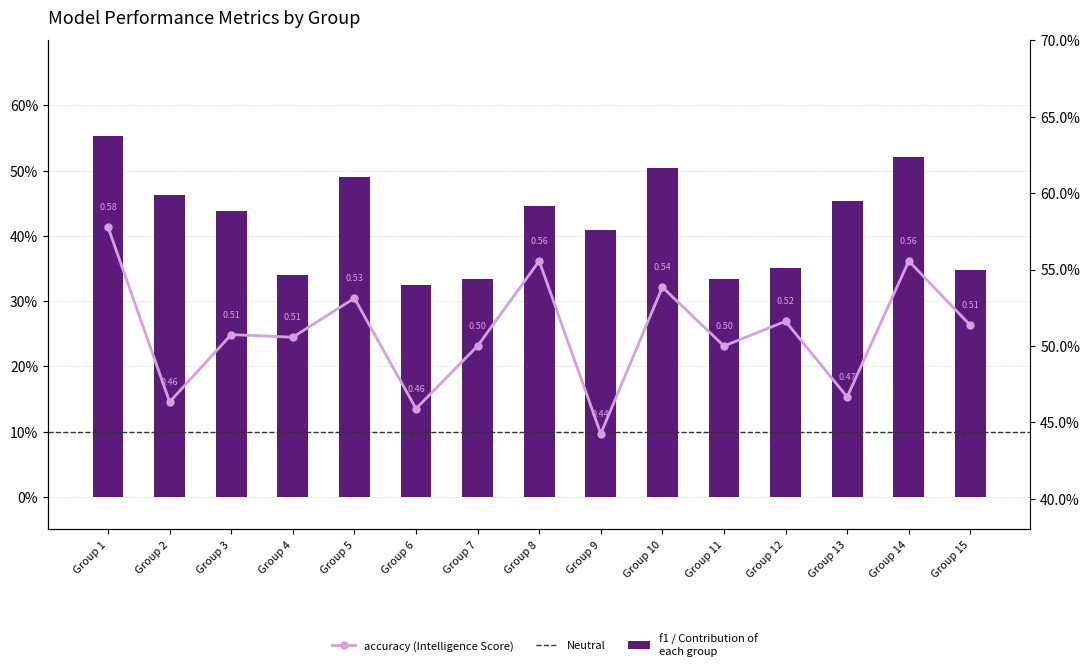

What is the maximum value for f1?

0.6